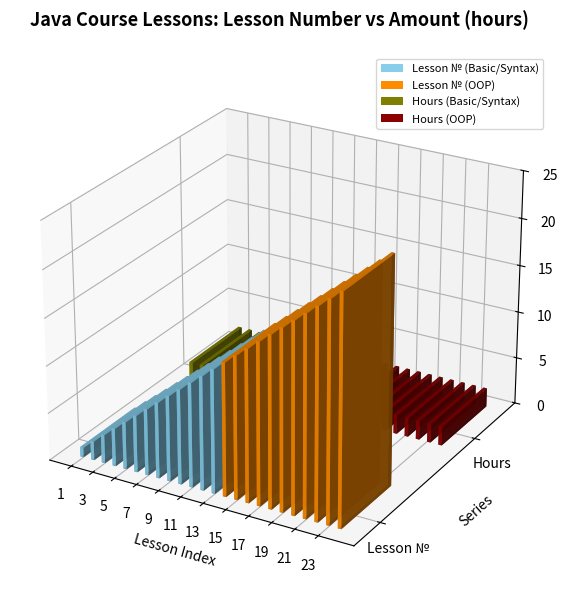

Which series has the widest spread of values?

Lesson Number